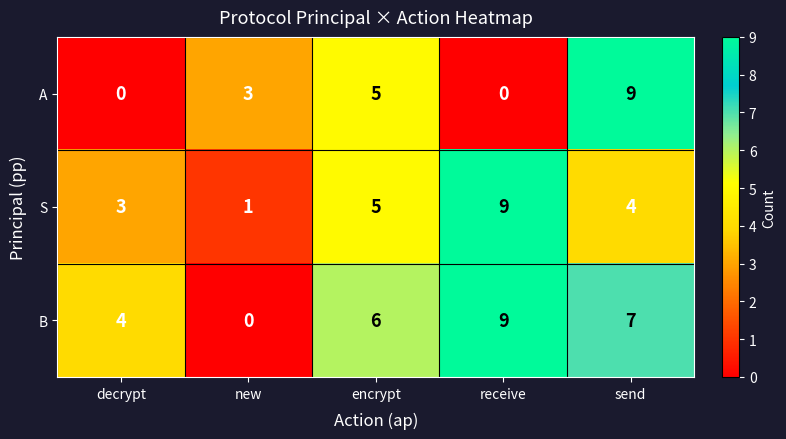

Reading left to right, list all the values displayed in this chart.

A: decrypt=0	new=3	encrypt=5	receive=0	send=9
S: decrypt=3	new=1	encrypt=5	receive=9	send=4
B: decrypt=4	new=0	encrypt=6	receive=9	send=7